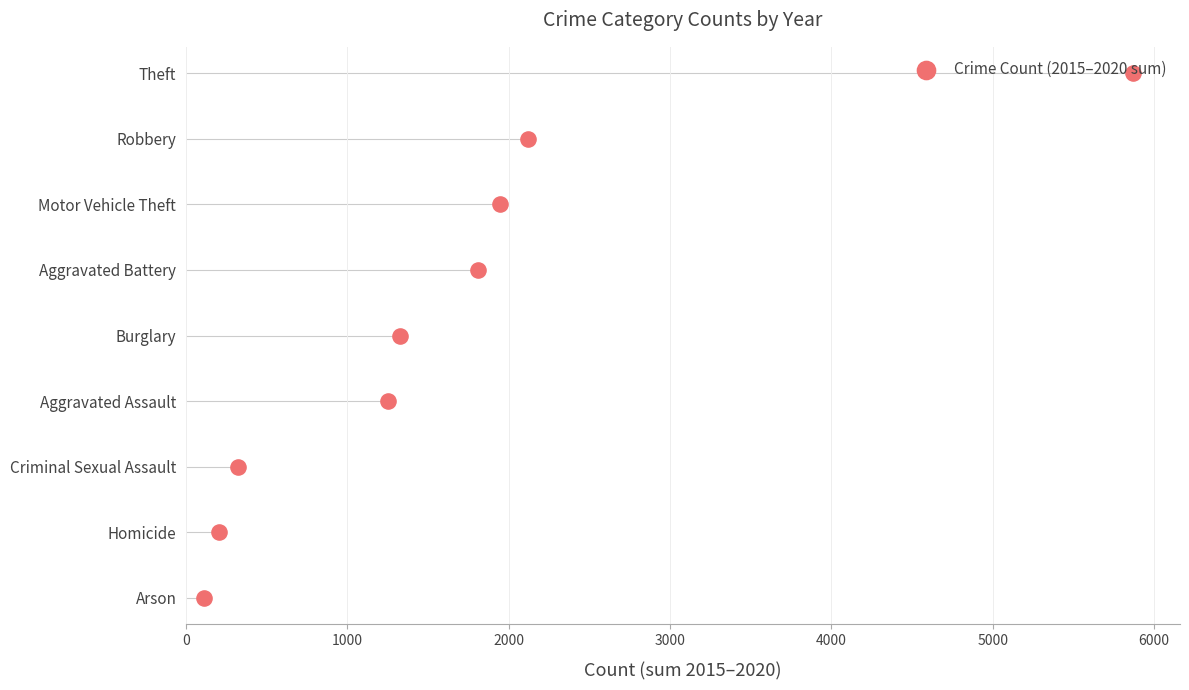

Between 3000 and 5000, which is larger?

5000